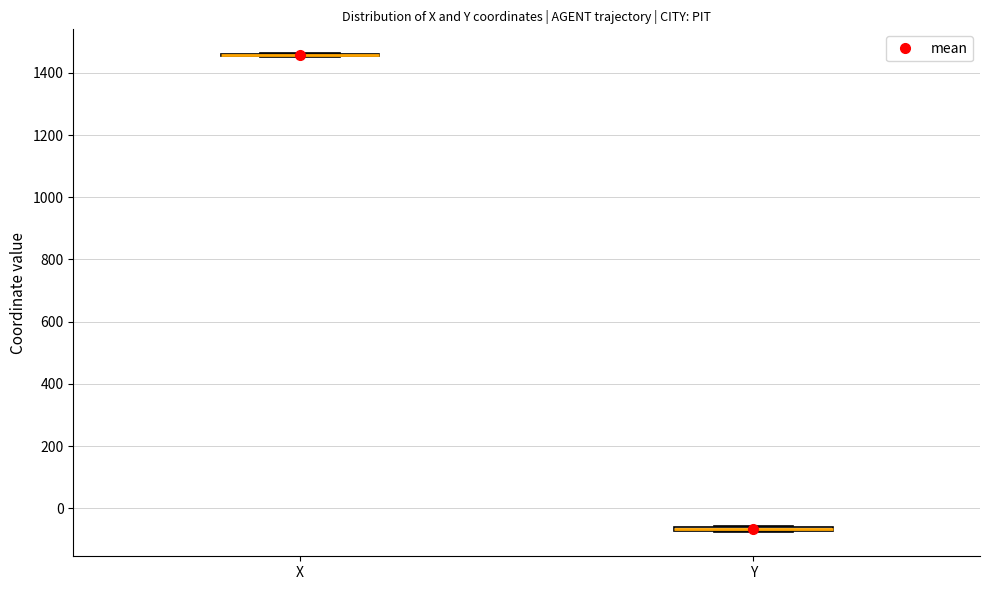

Where is the upper edge of the box for Y on the y-axis? The values are not printed on the chart, so give them approximately, as read against the axis.

-60